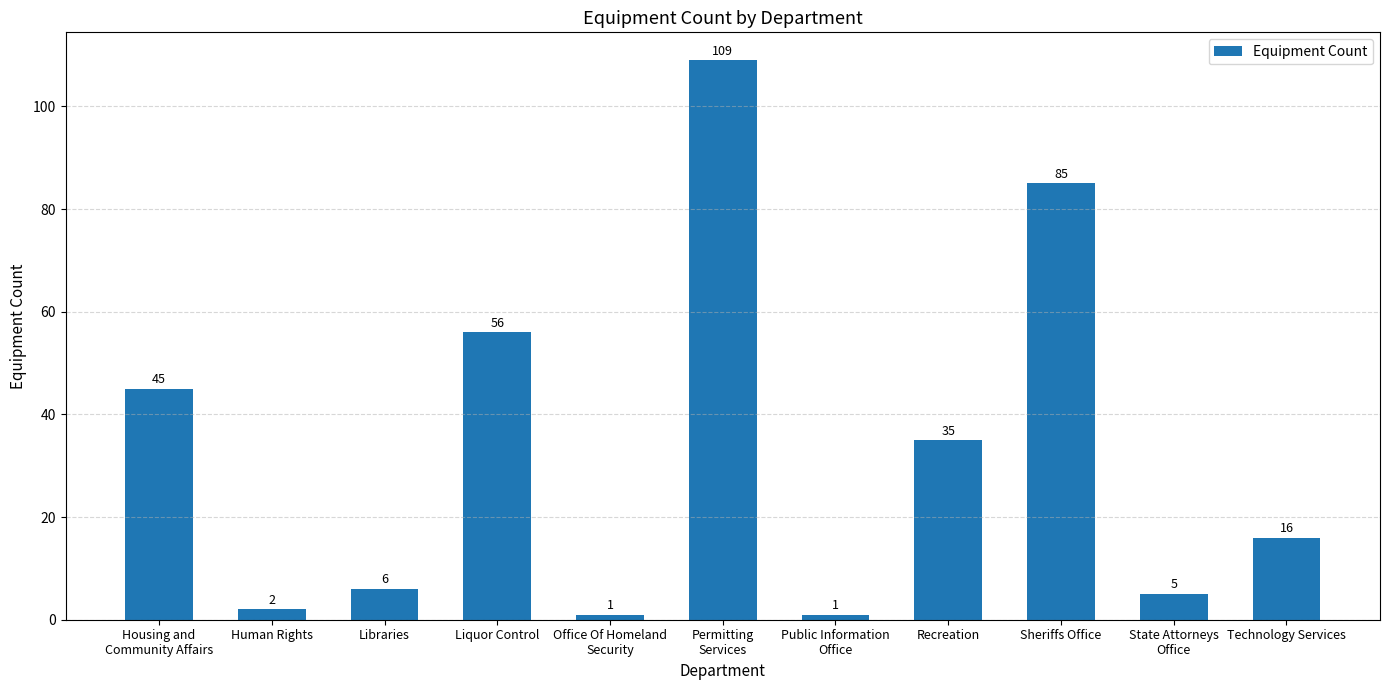

What is the label of the 7th bar from the left?

Public Information
Office